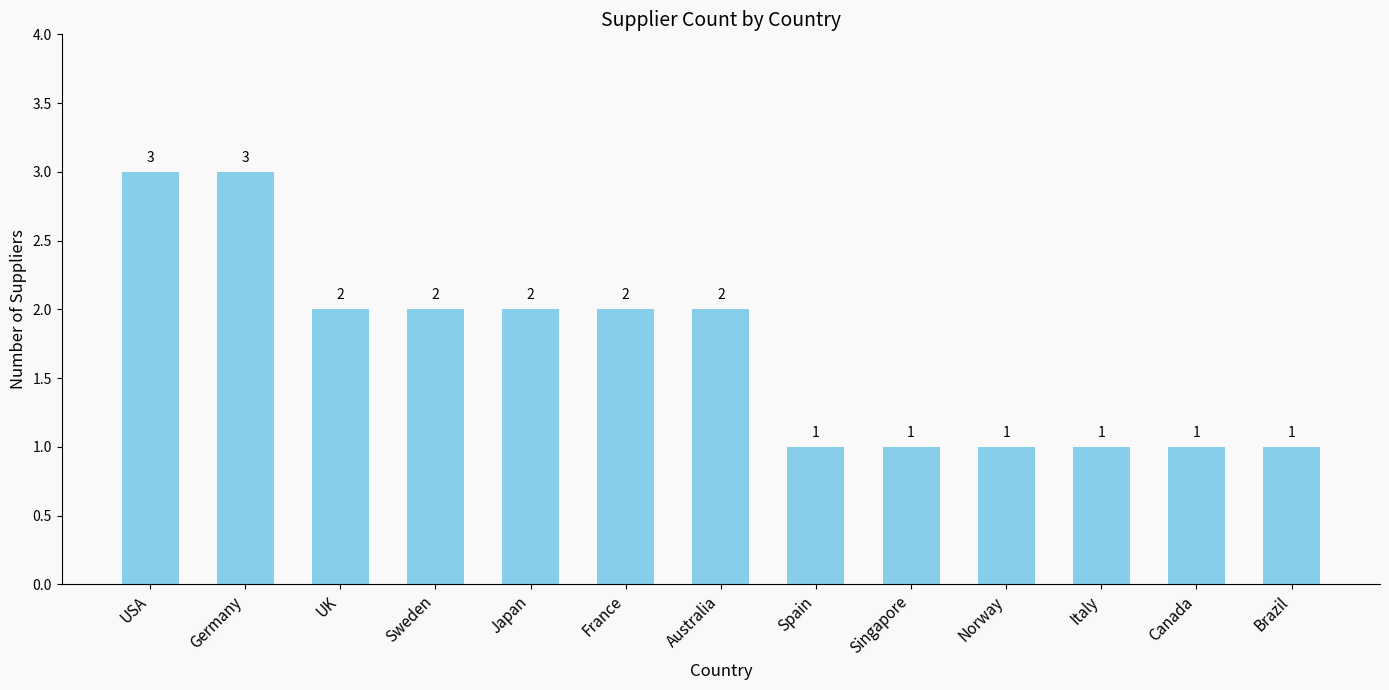

Where does the data first go above 2?

USA